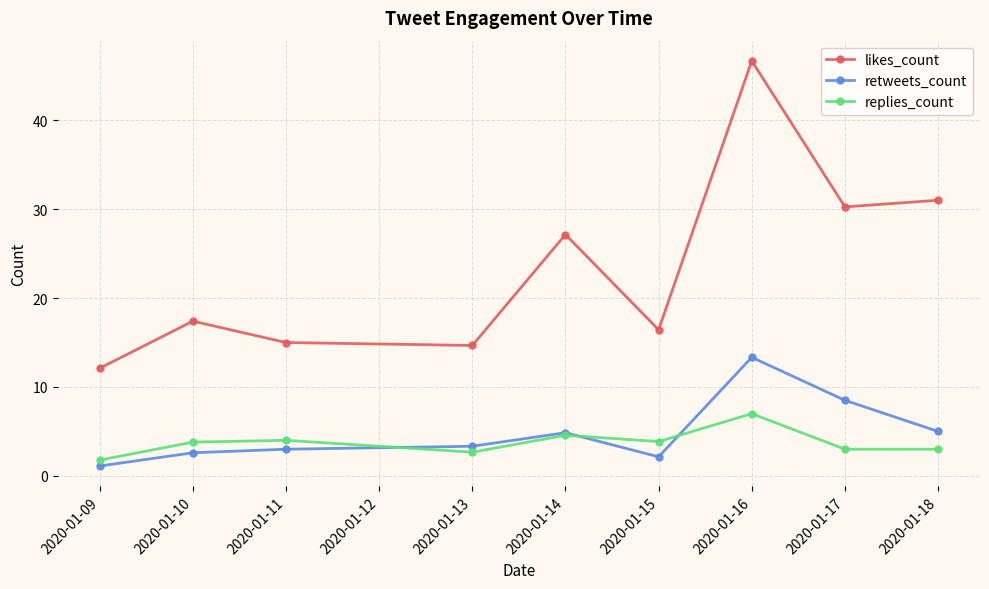

What is the difference between the replies_count values at 2020-01-13 and 2020-01-14?

1.9